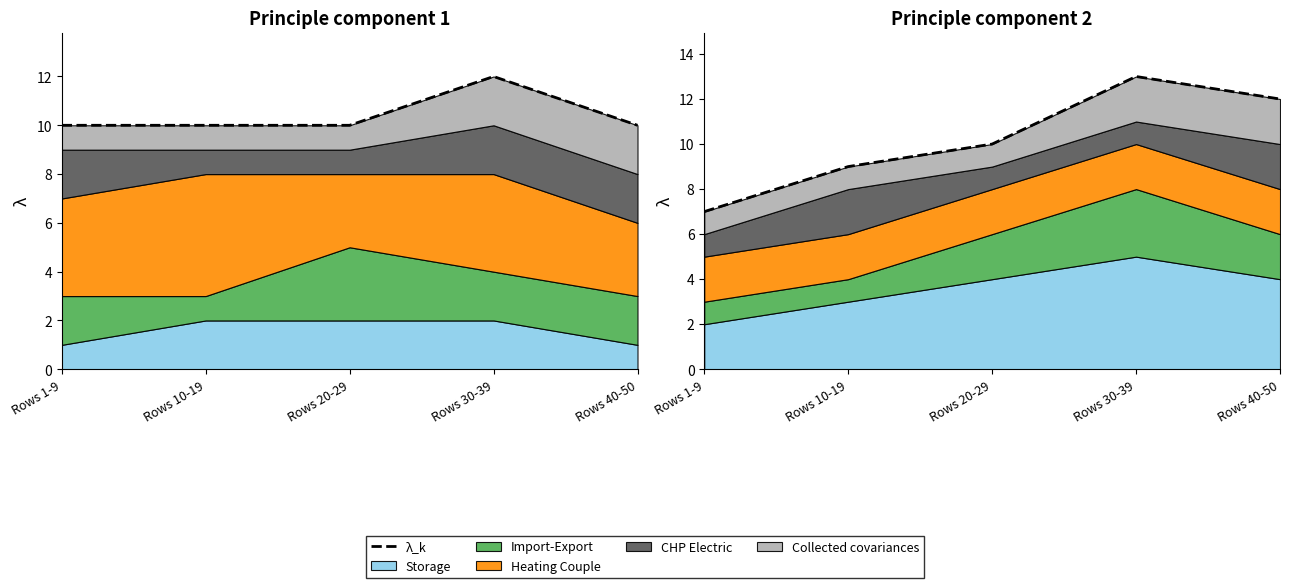

Count the number of values greater than 10.

2